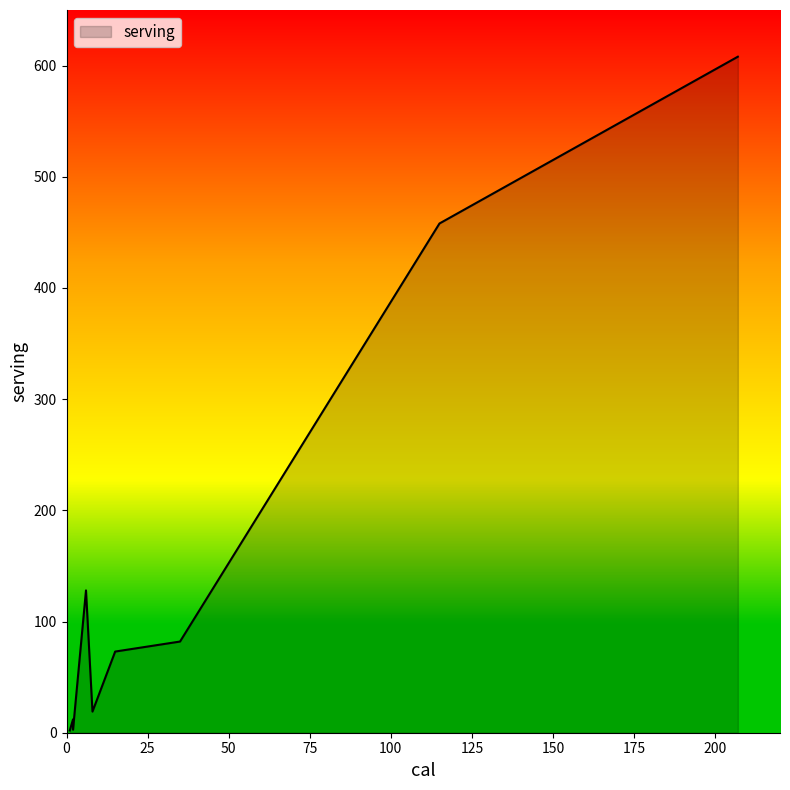

The chart shows a value of 2.0 at 1. True or false?

True